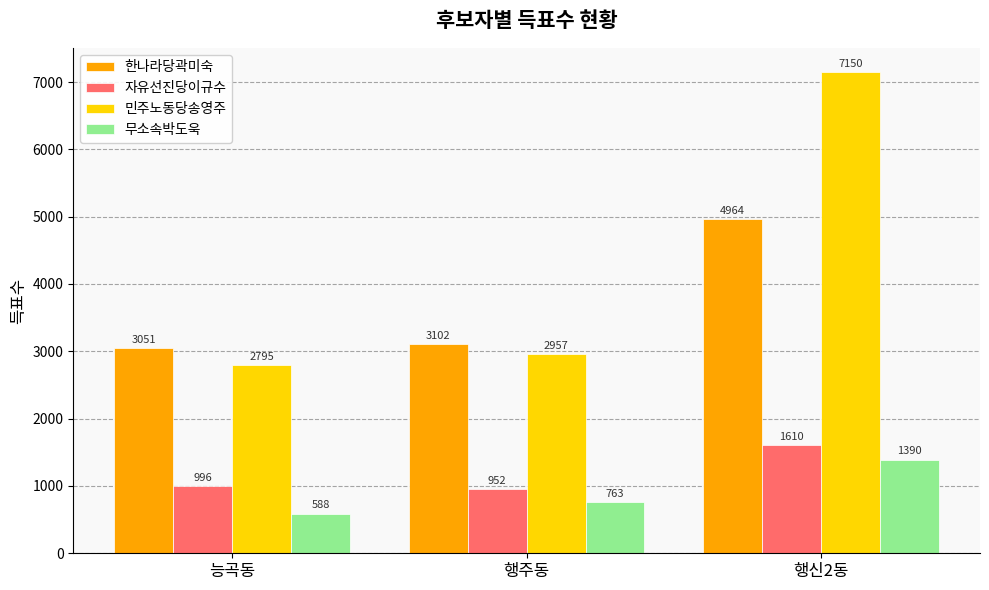

What is the difference between the maximum and minimum values in the 무소속박도욱 series?

802